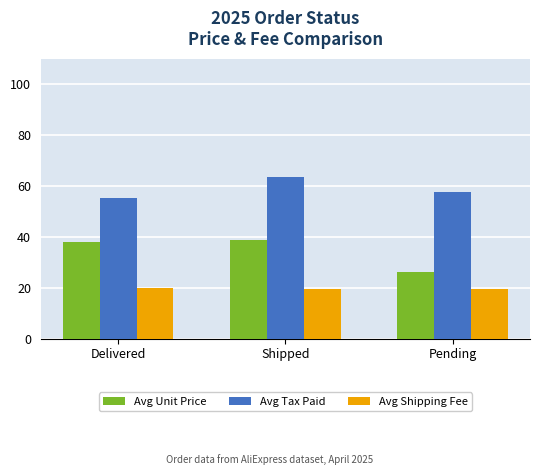

At Pending, list the series in order from smallest to largest.

Avg Shipping Fee, Avg Unit Price, Avg Tax Paid